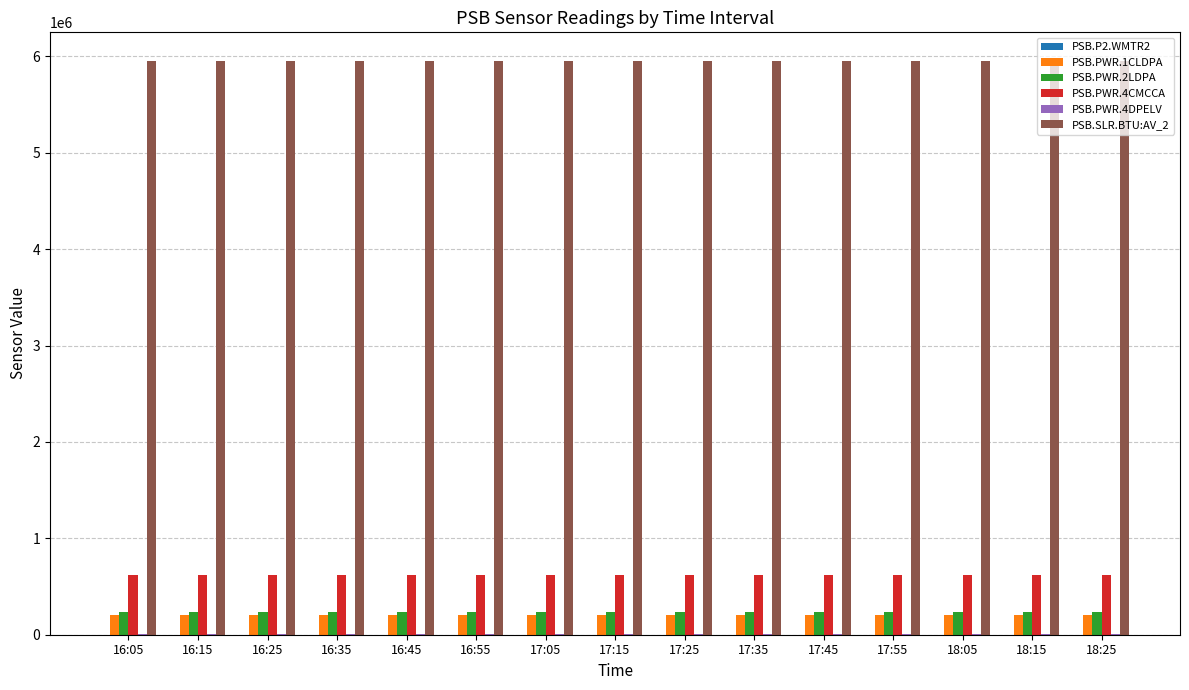

How many categories are shown in the chart?

15